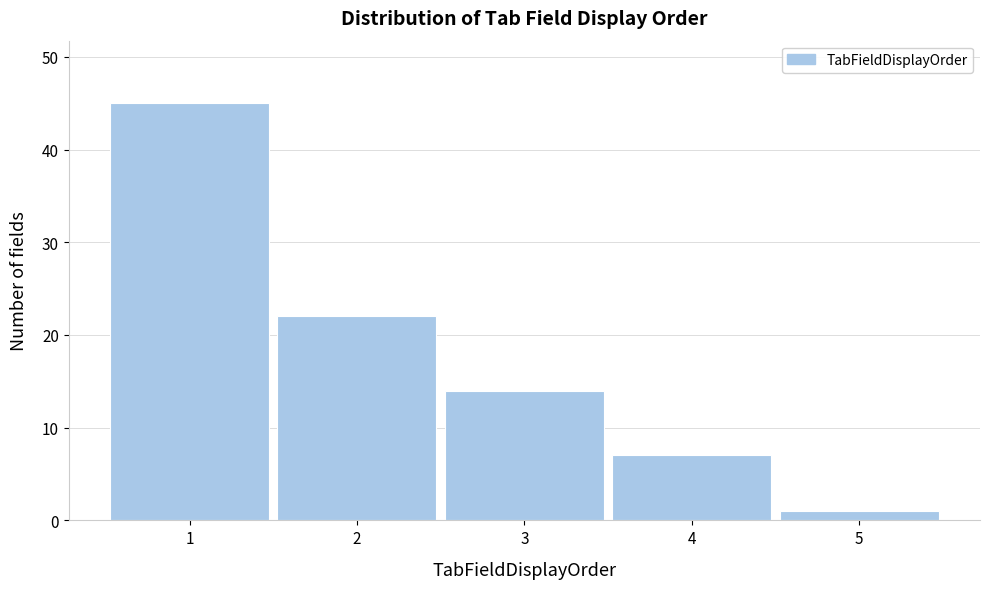

Reading left to right, list every bar in this chart as the range it spans on the x-axis followed by its height. The values are not printed on the chart, so give them approximately, as read against the axis.

0.5 to 1.5: 45
1.5 to 2.5: 22
2.5 to 3.5: 14
3.5 to 4.5: 7
4.5 to 5.5: 1